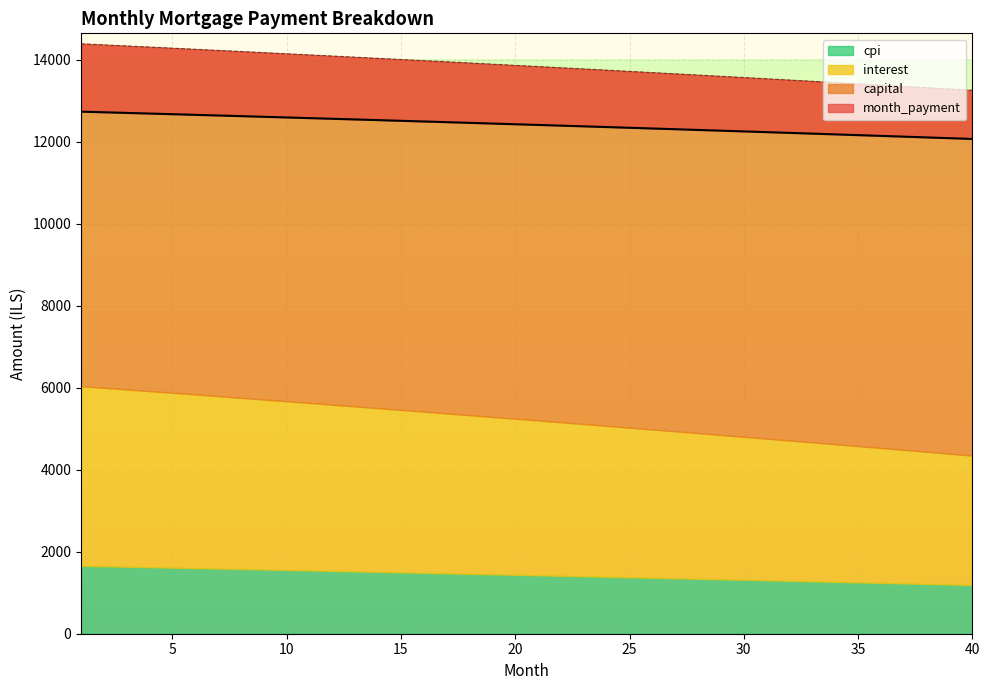

List the labels in order of capital value, smallest first.

40, 39, 38, 37, 36, 35, 34, 33, 32, 31, 30, 29, 28, 27, 26, 25, 24, 23, 22, 21, 20, 19, 18, 17, 16, 15, 14, 13, 12, 11, 10, 9, 8, 7, 6, 5, 4, 3, 2, 1